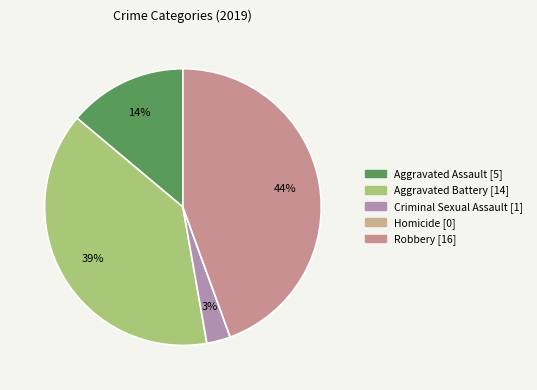

What is the total percentage of Criminal Sexual Assault and Robbery?

47.2%